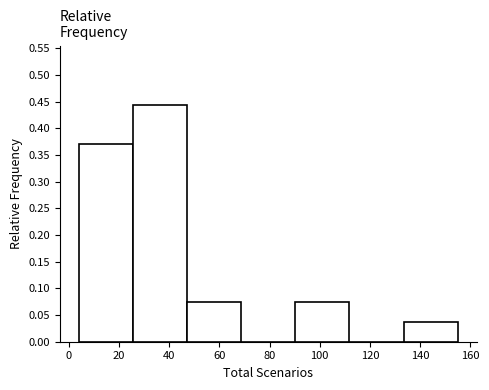

How tall is the bar that spans 26 to 48 on the x-axis? Neither the bar edges nor the heights are printed on the chart, so give them approximately, as read against the axes.

0.445